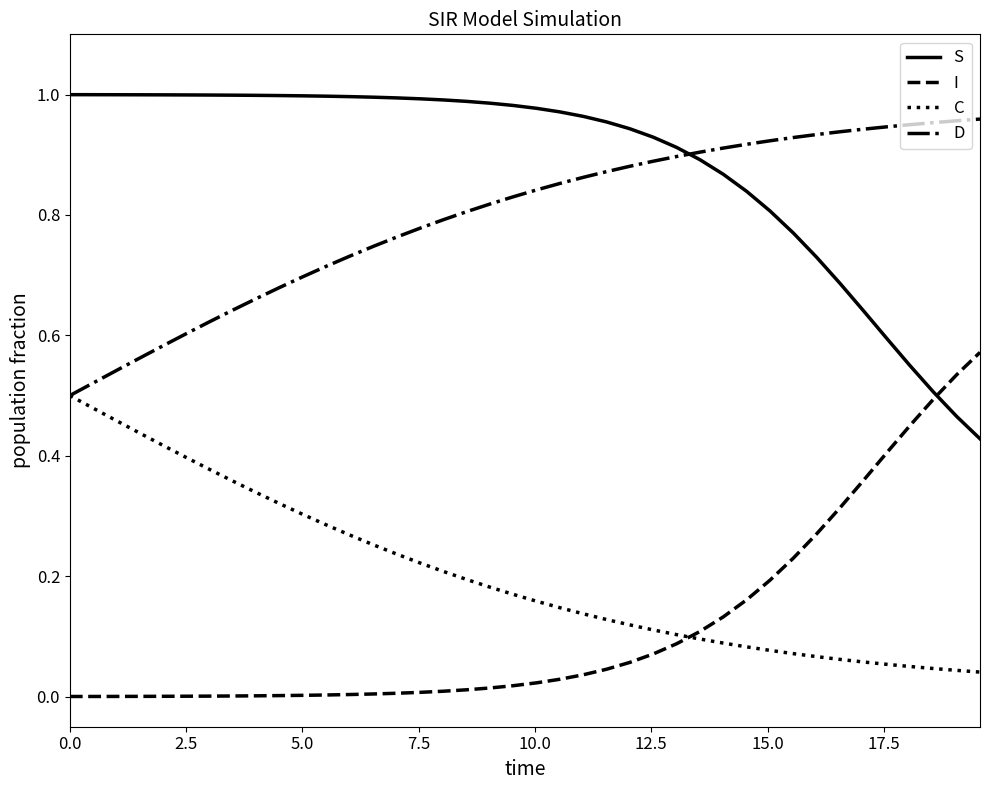

How many times do S and D cross each other?

1